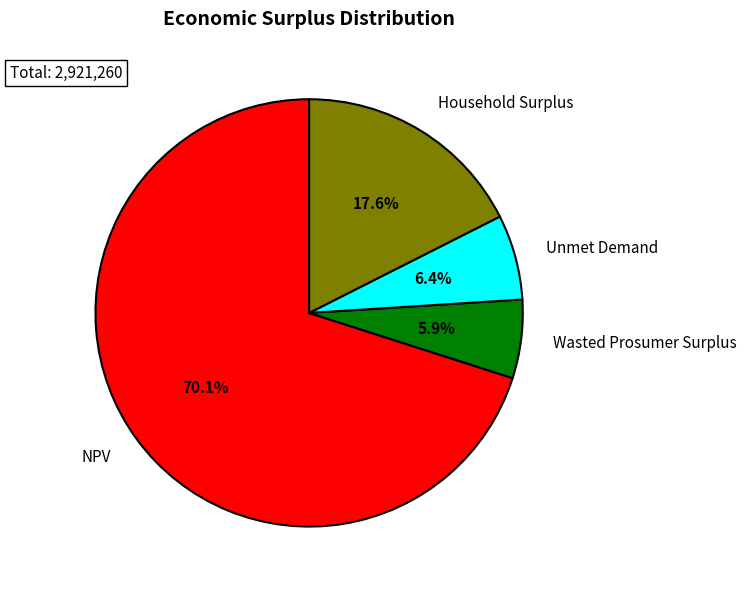

Is there a majority slice in this chart?

Yes